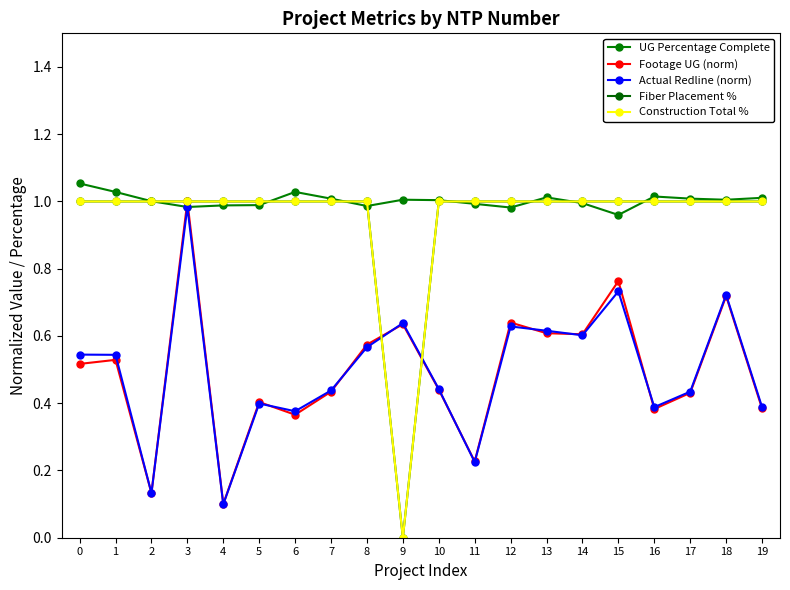

Does the chart have visible grid lines?

No